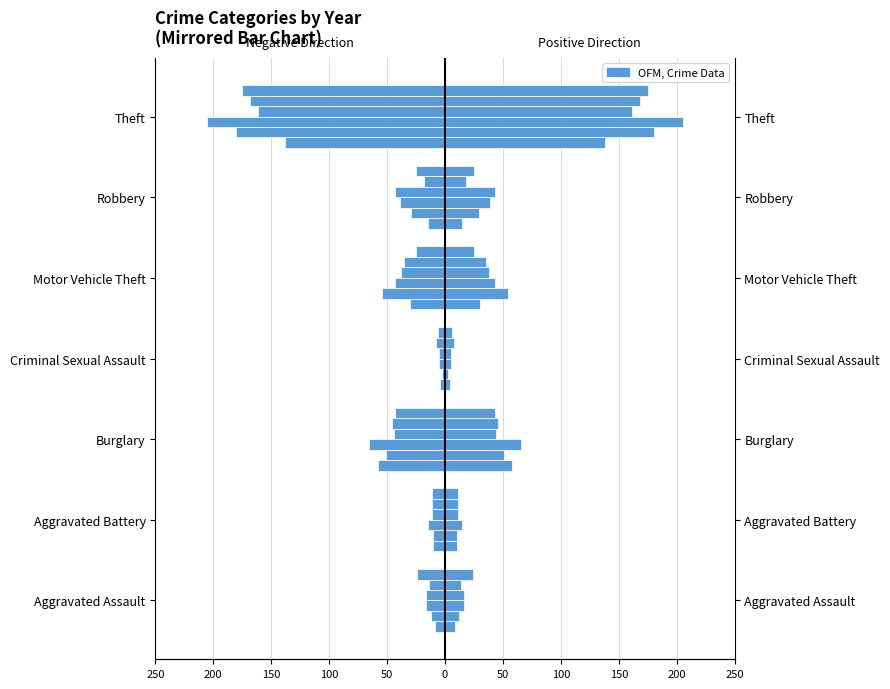

What is the value of the 2020 bar at the 1st from the left?

-24